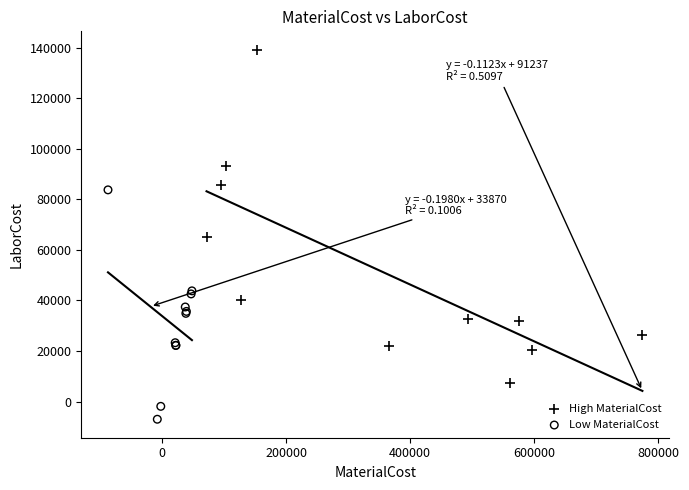

What are all the series names shown in the legend?

High MaterialCost, Low MaterialCost